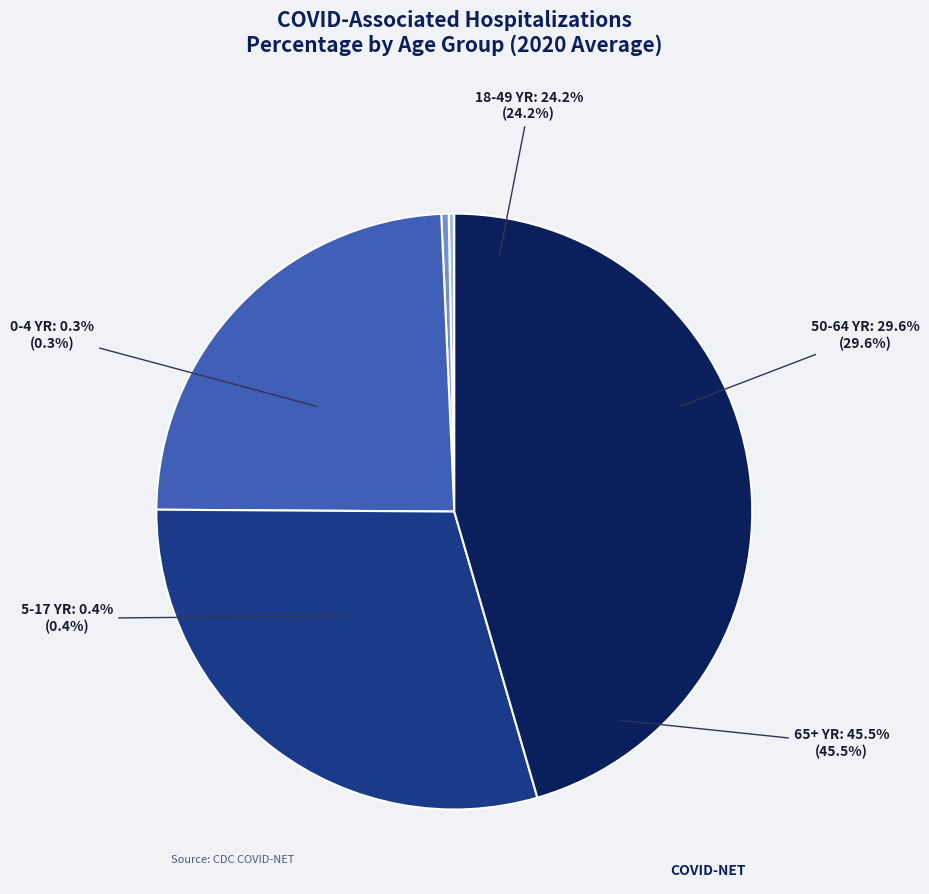

To the nearest percent, what percentage of the pie is 18-49 YR?

24%